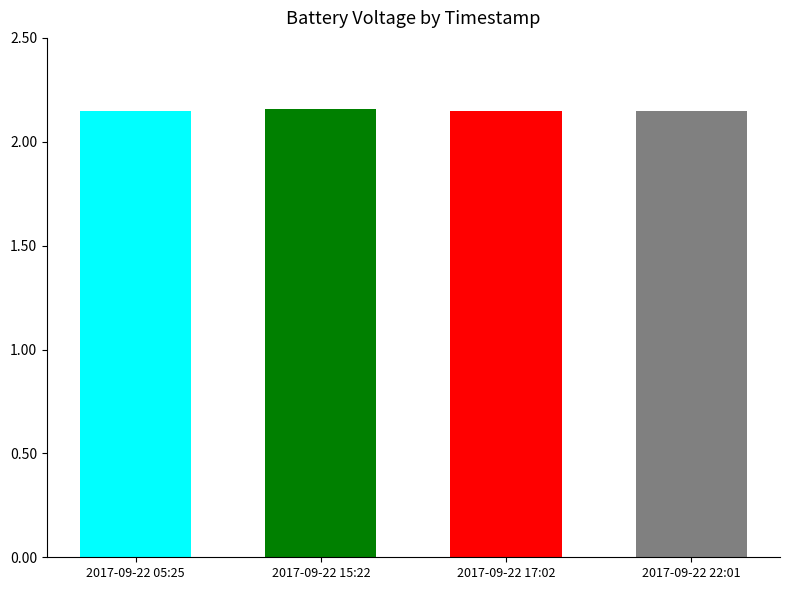

What is the value of the 4th bar from the left?

2.1